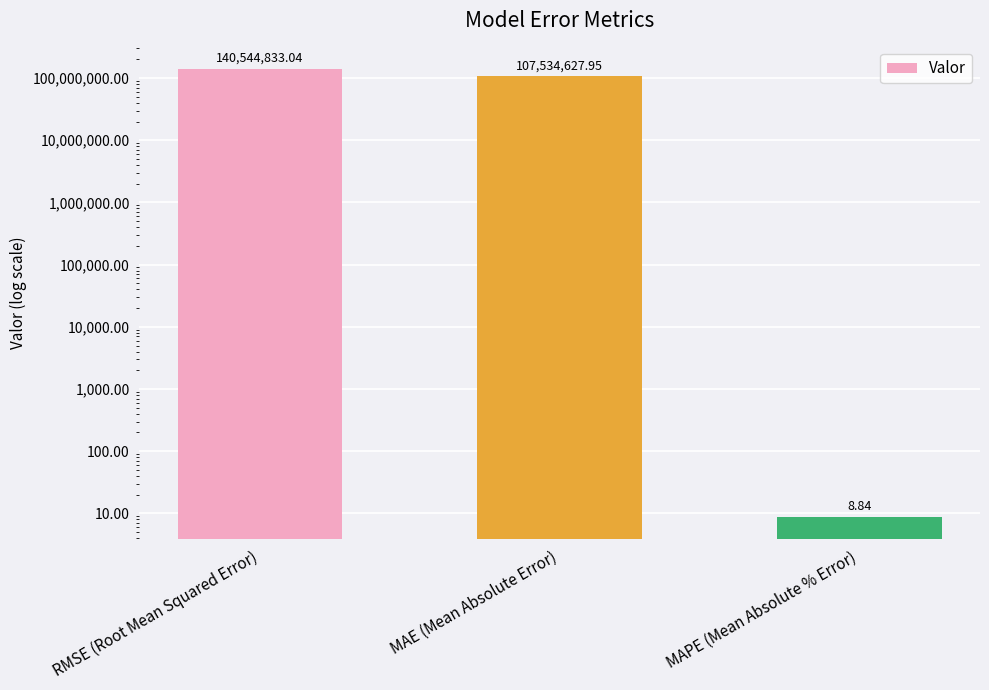

What is the value of the 2nd bar from the left?

107534627.9